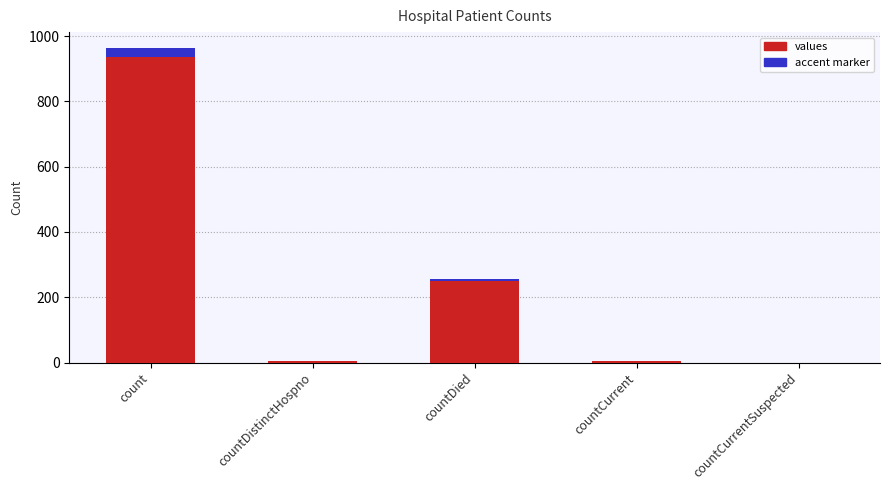

Which series has the largest total across all categories?

values